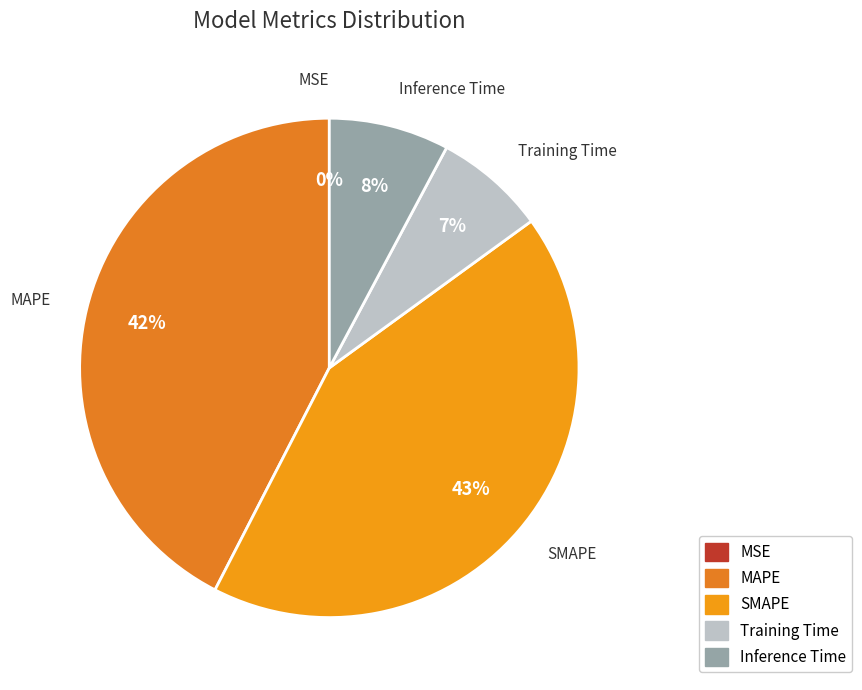

Which has a higher value, Training Time or Inference Time?

Inference Time